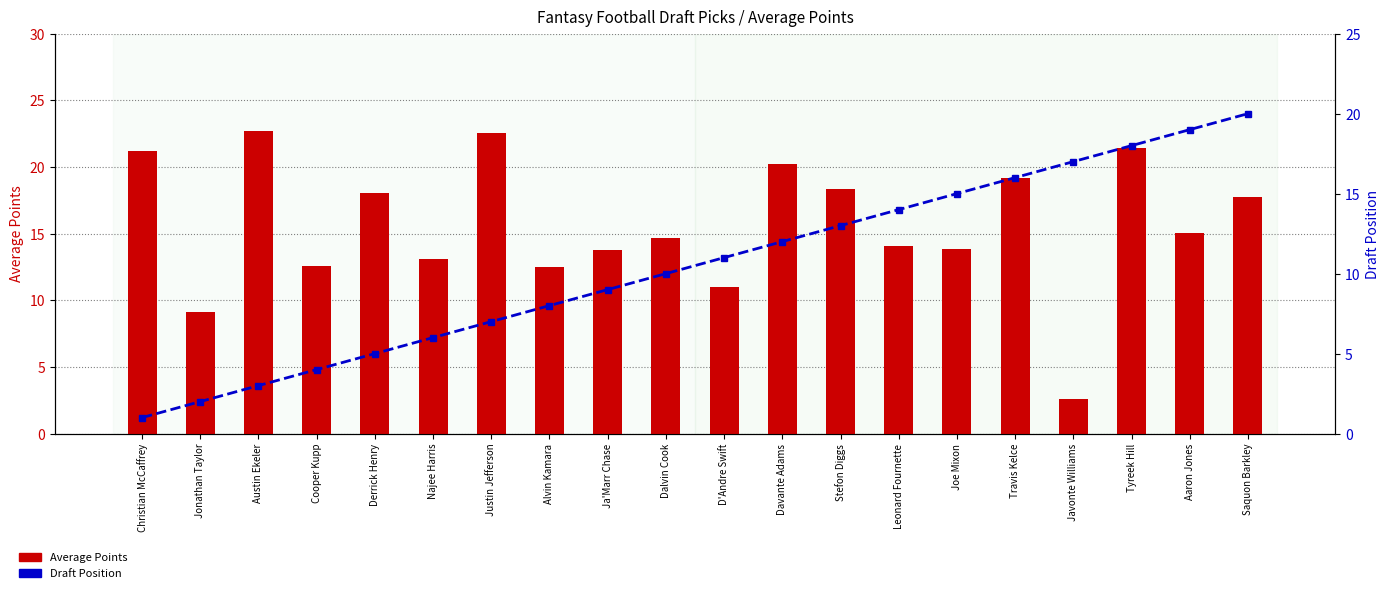

Are the bars grouped side by side (vs. stacked)?

Yes